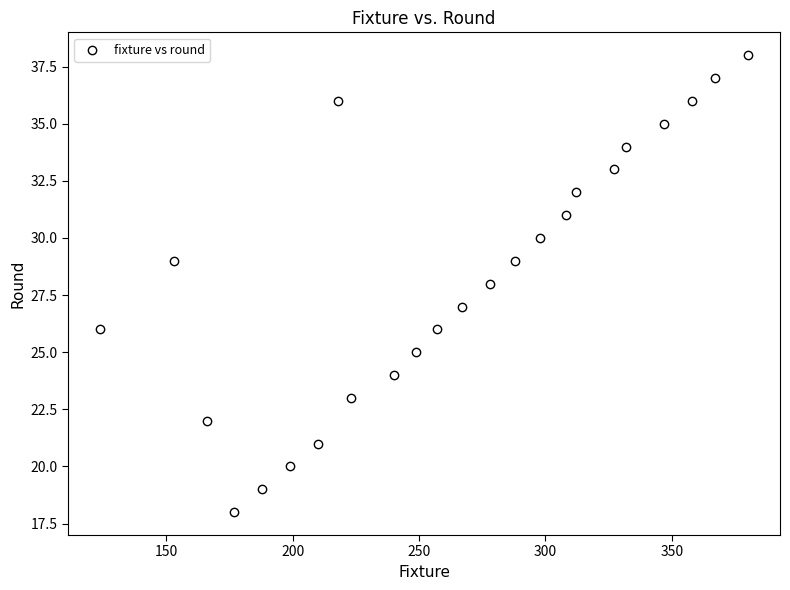

What is the range of Y values (max minus min)?

20